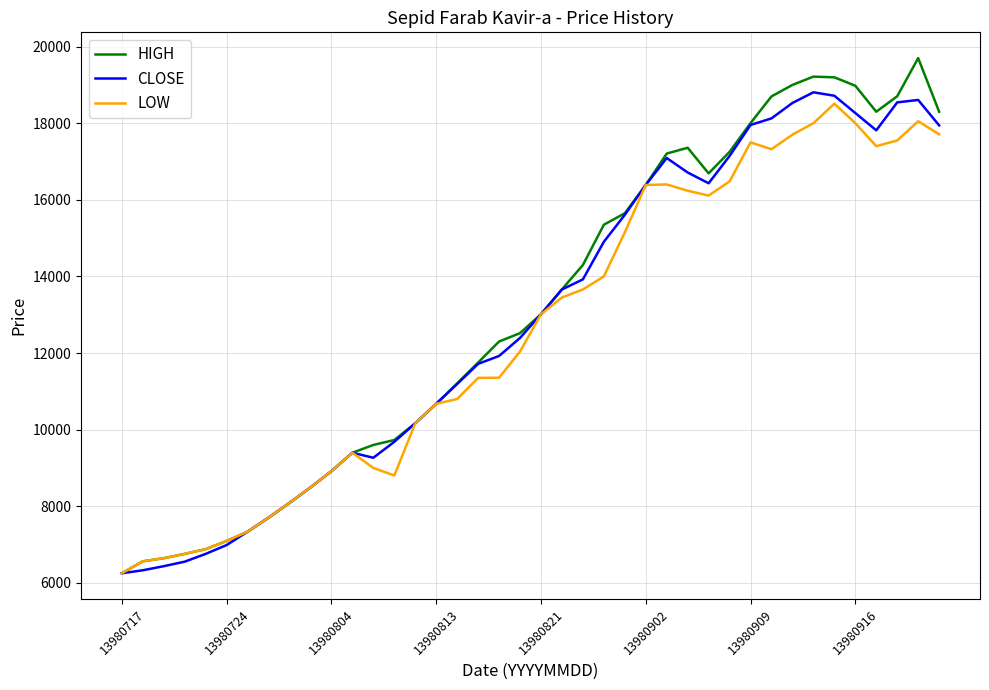

What is the maximum value for CLOSE?

18807